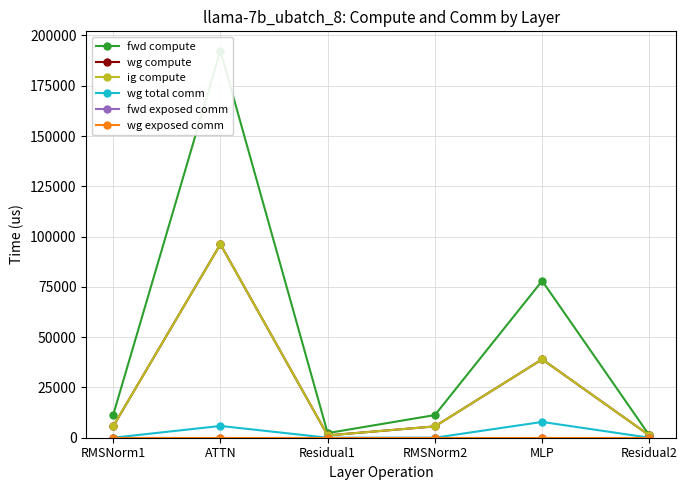

How many lines are shown in the chart?

6